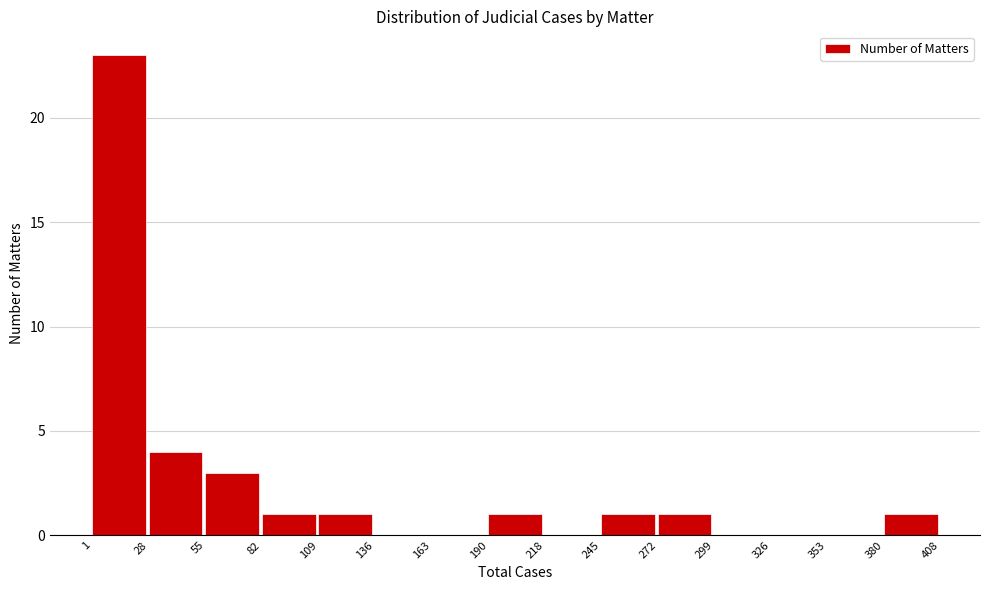

What is the height of the bar covering 272 to 299 on the x-axis? The values are not printed on the chart, so give them approximately, as read against the axis.

1